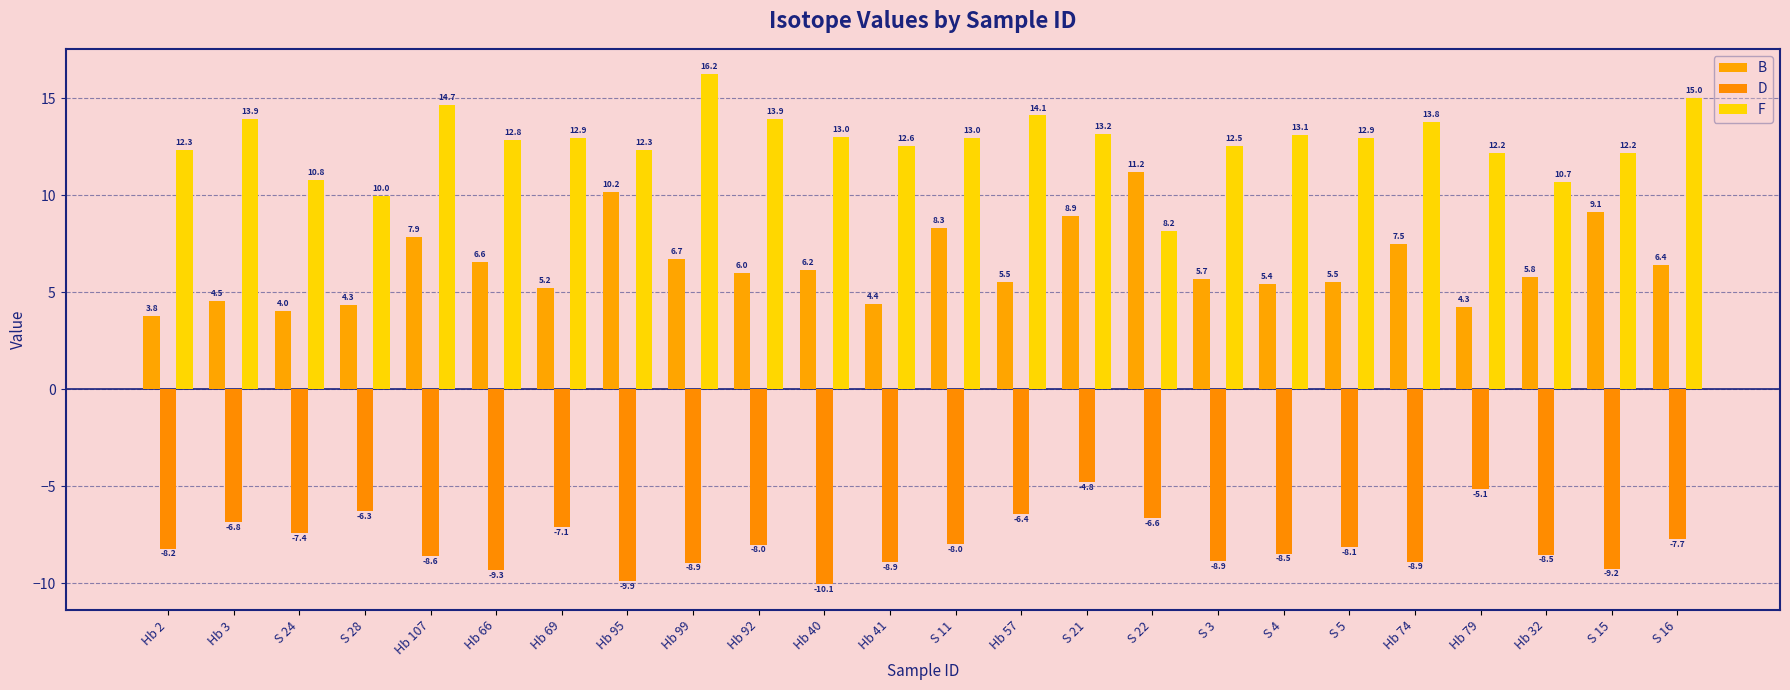

Which series changed the most between S 3 and S 15?

B